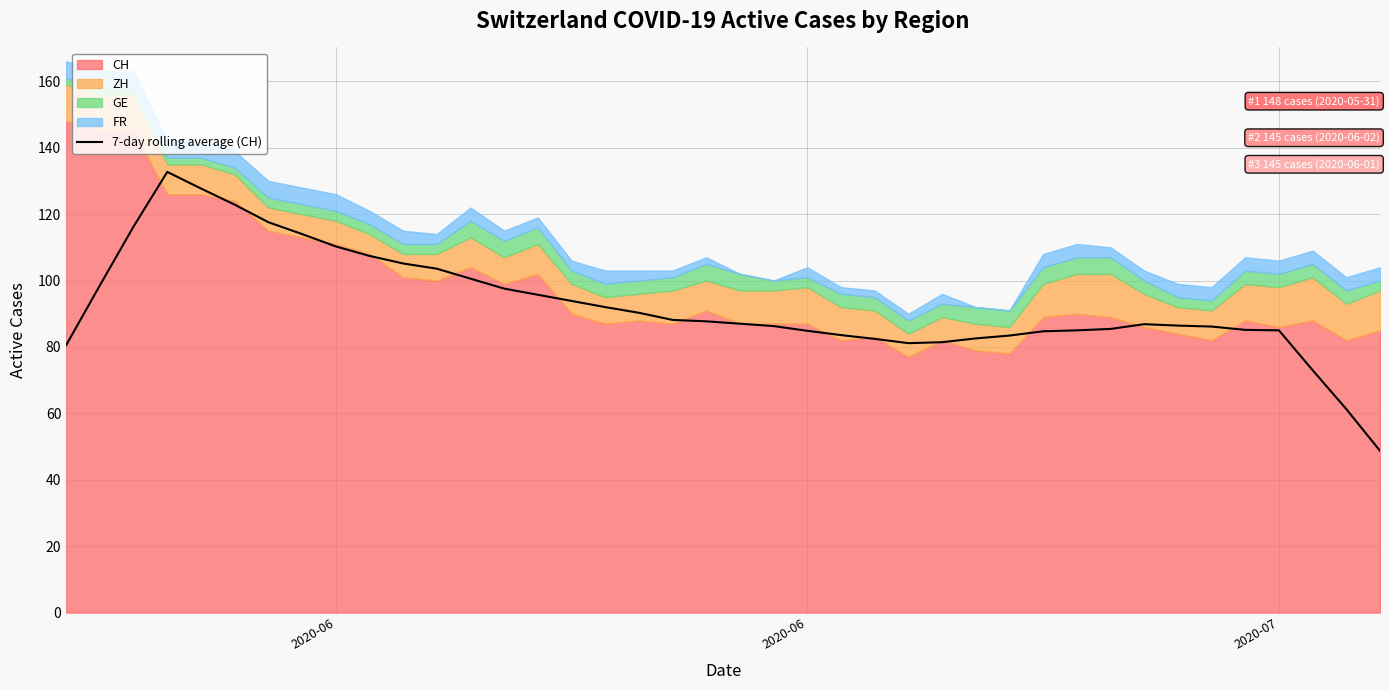

What is the difference between the maximum and minimum values?

84.0